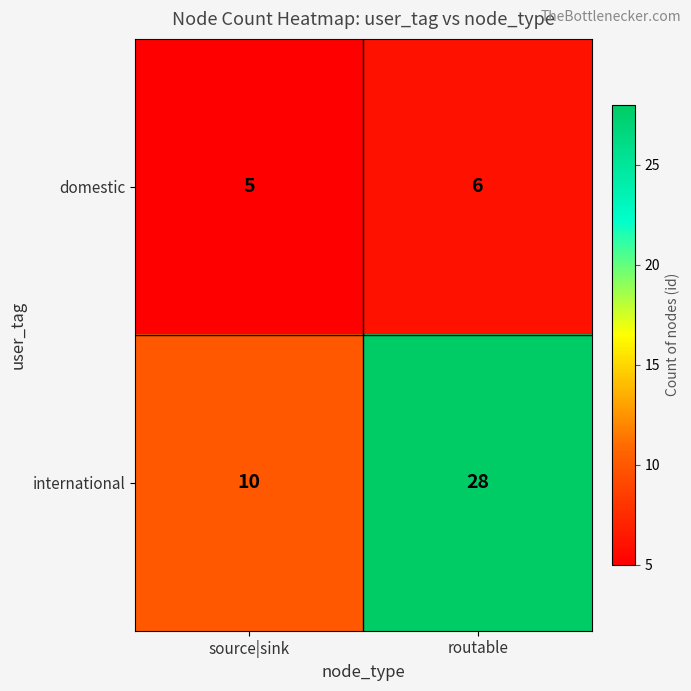

What is the smallest value displayed?

5